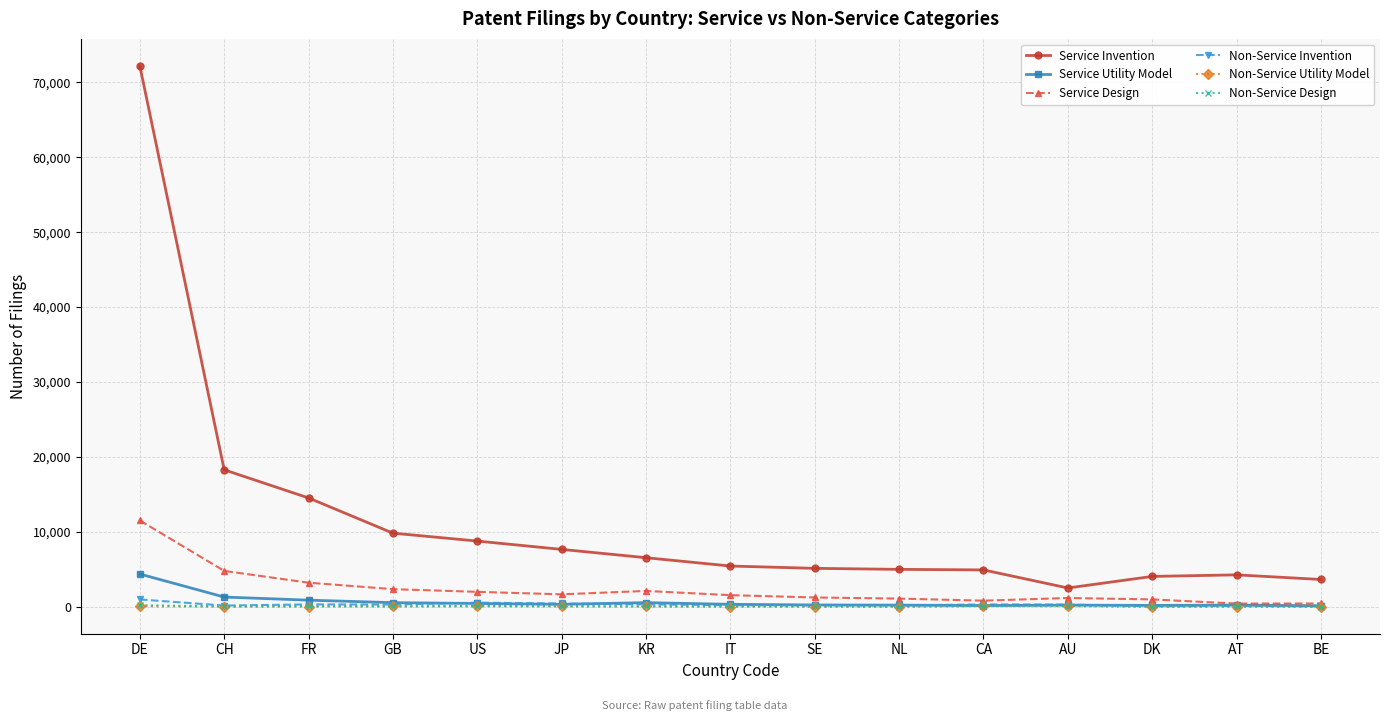

How many values in the Service Invention series are below 5432?

7